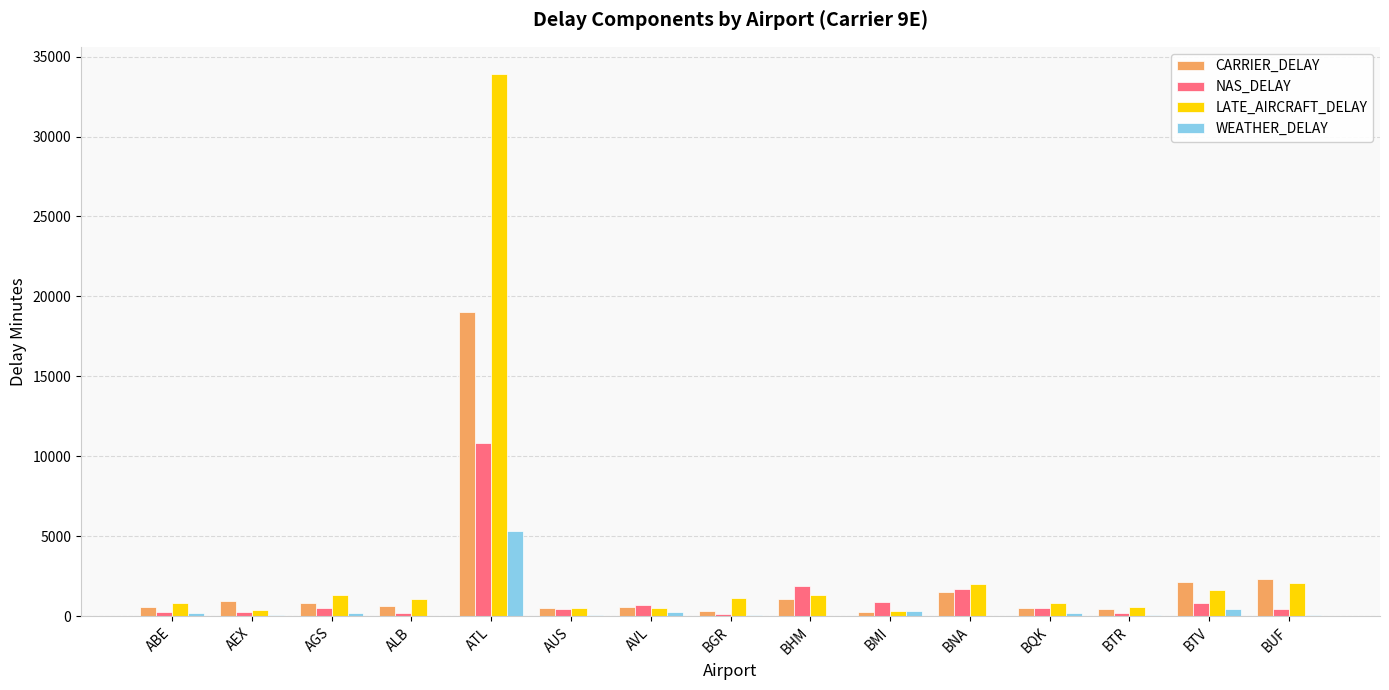

How many series are shown in this chart?

4